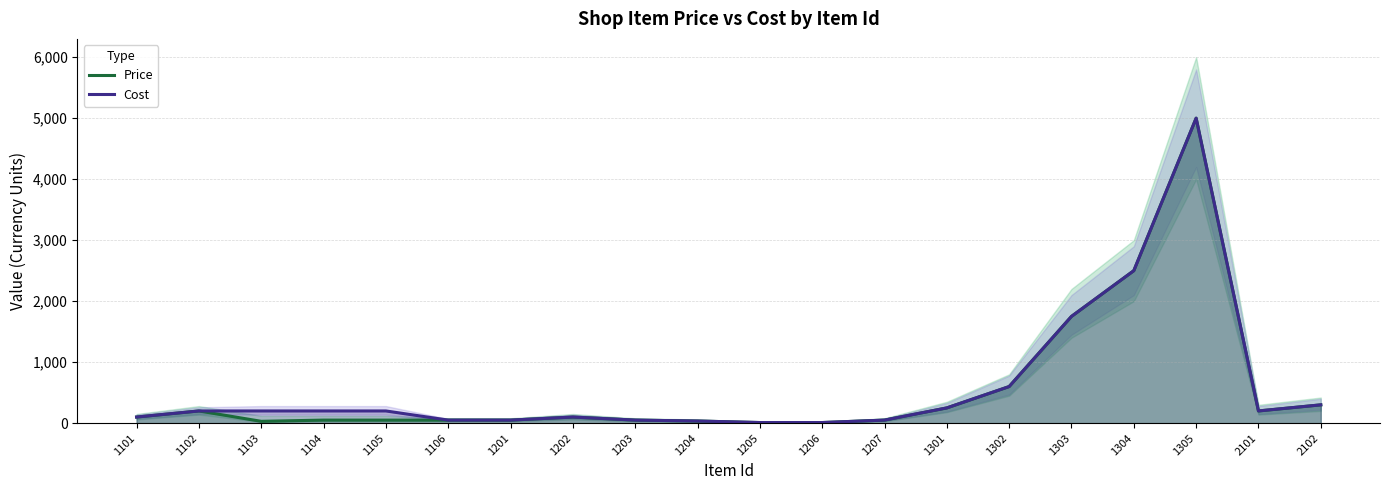

At which label is Price closest to 2505?

1304